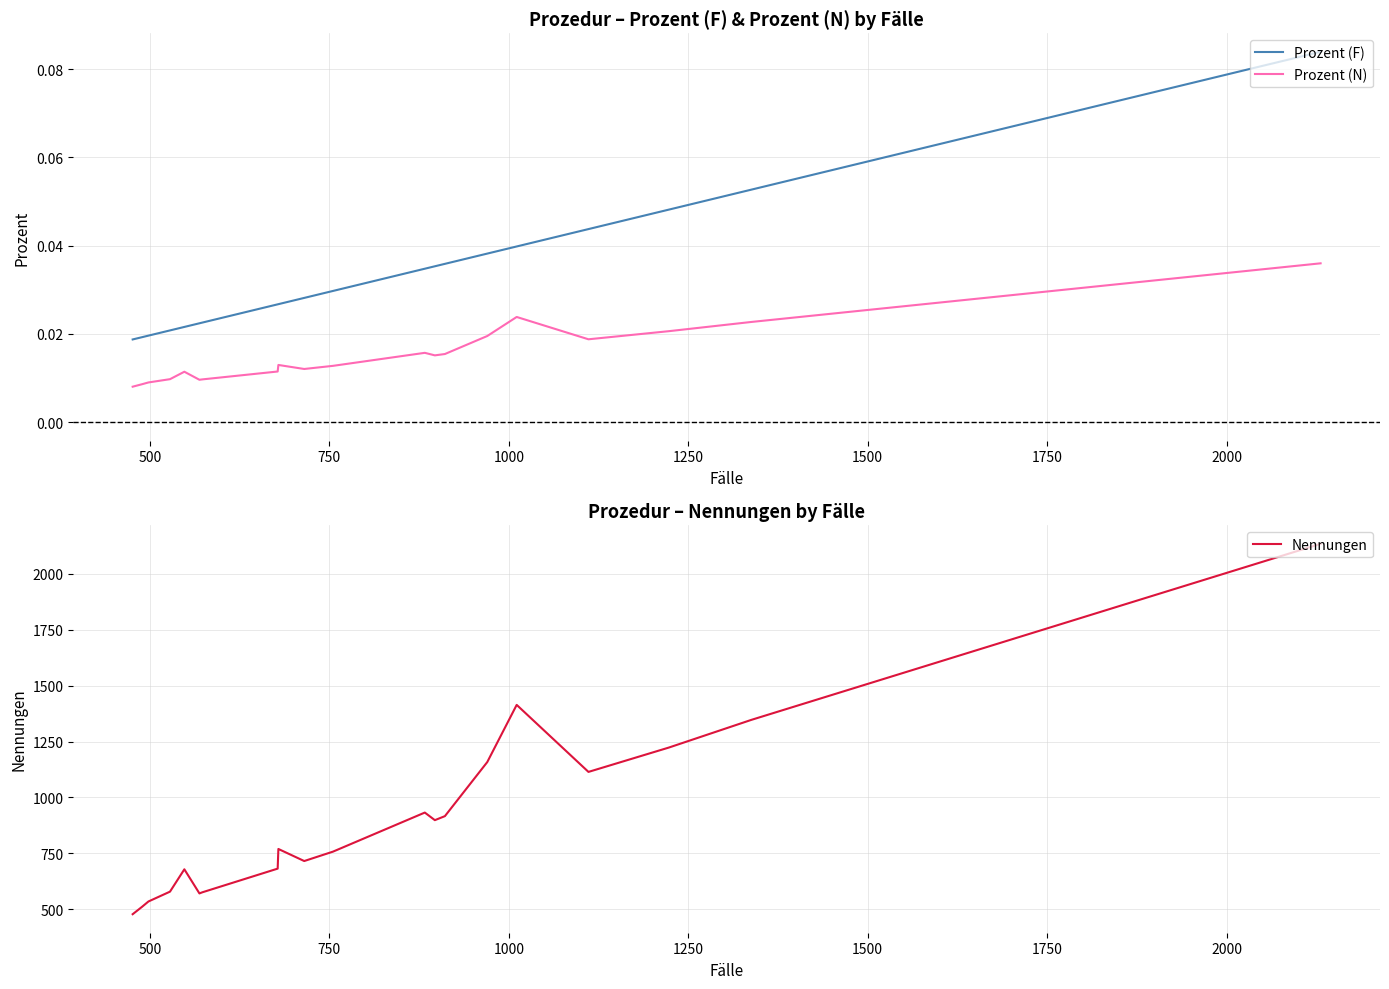

How many distinct data groups are displayed?

3